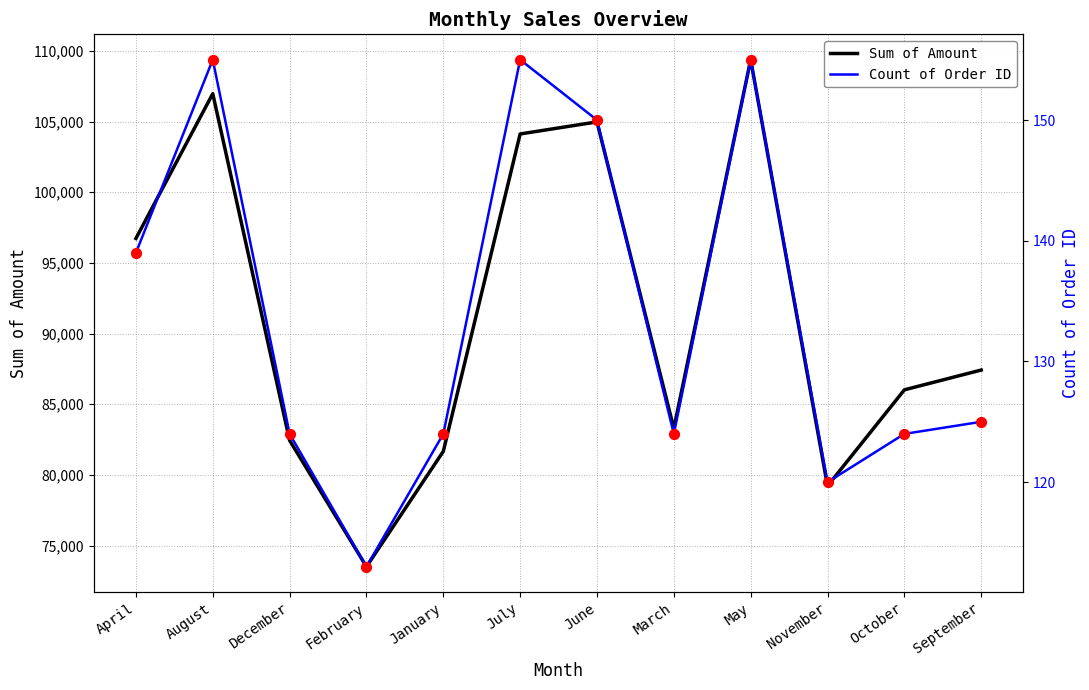

Which series has the largest total across all categories?

Sum of Amount